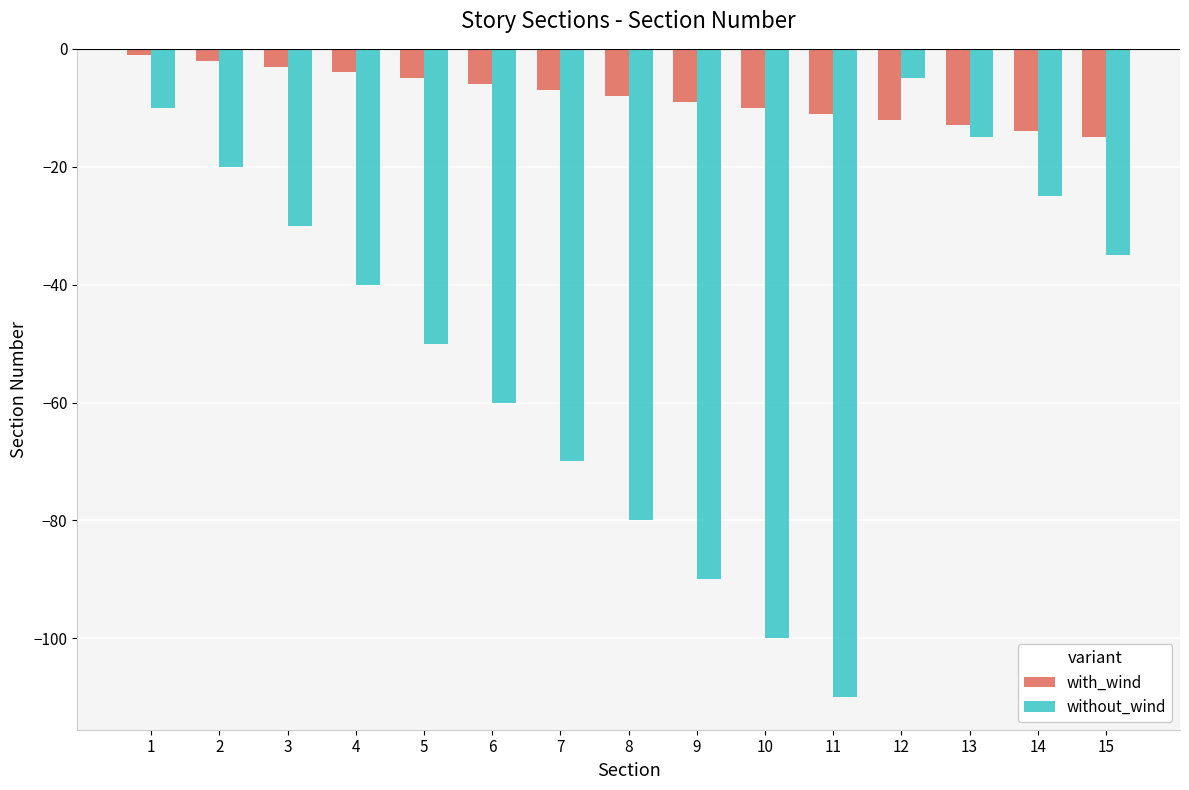

How many groups of bars are there?

15